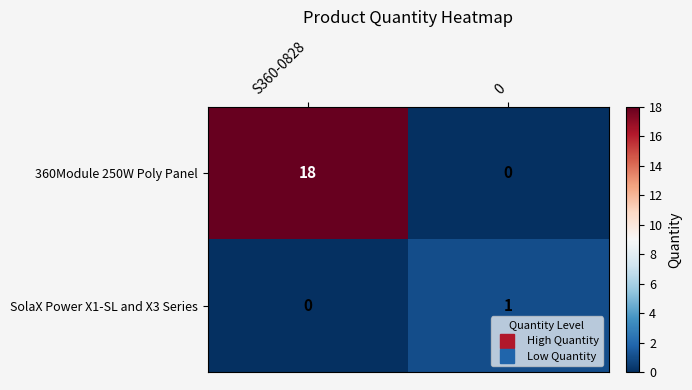

What is the total value across all series at S360-0828?

18